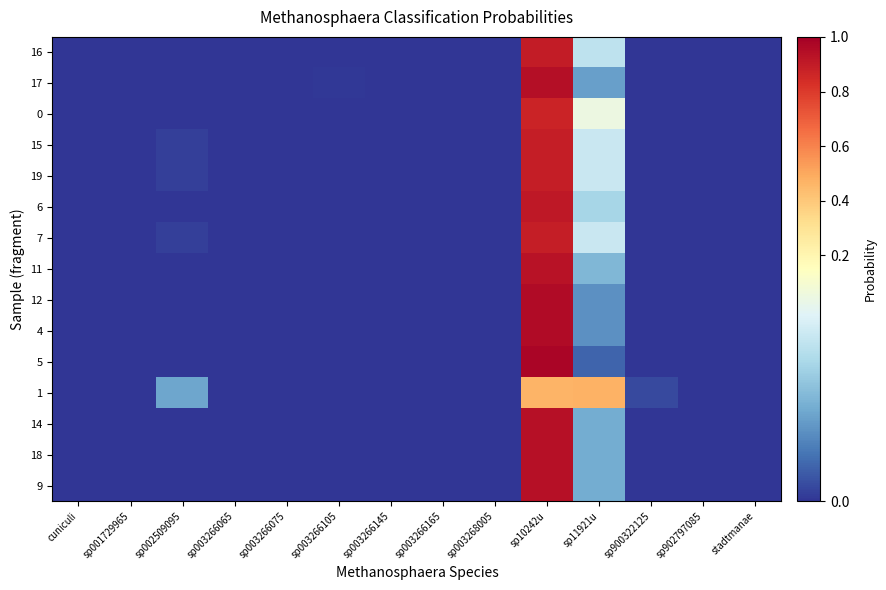

At which category is the sum across all series the highest?

sp10242u